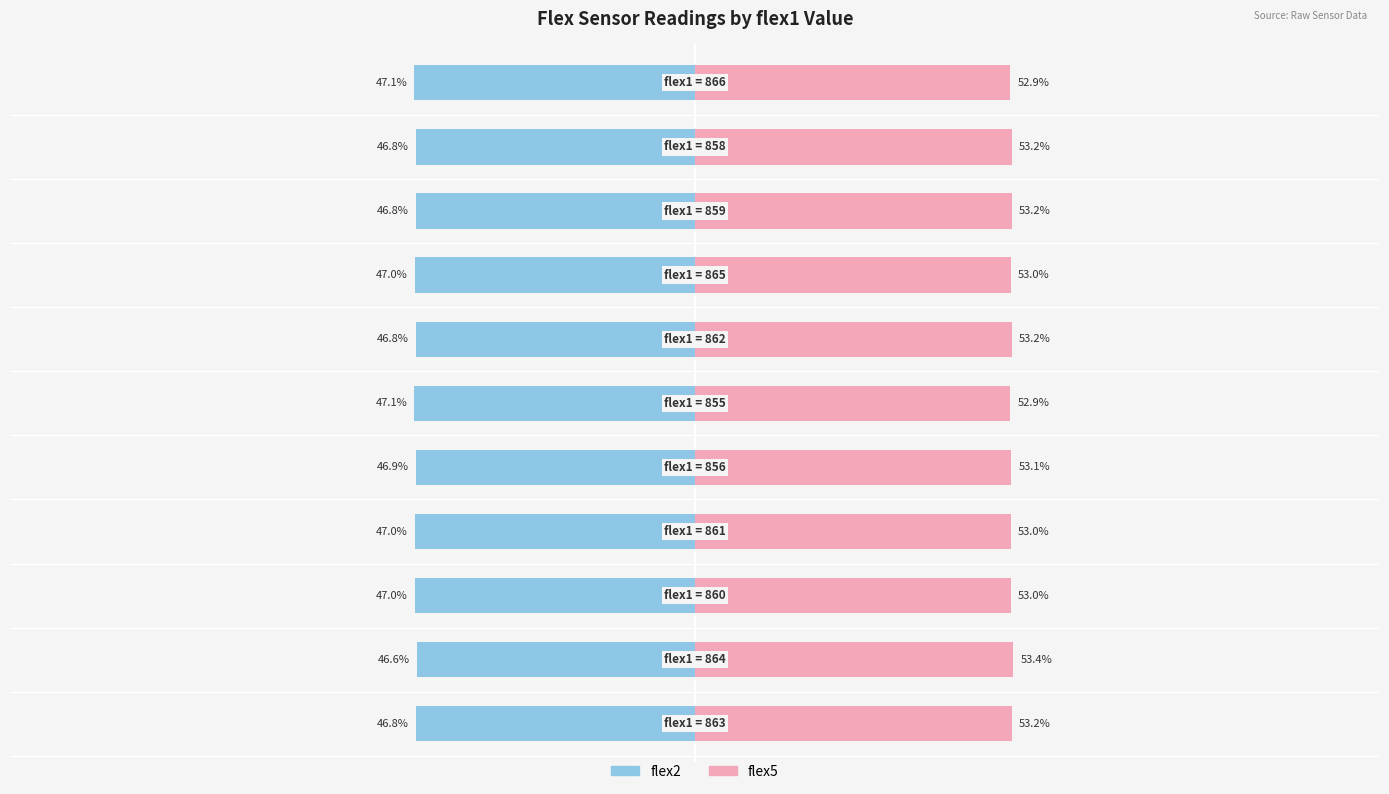

Reading left to right, what are all the values shown in this chart?

flex2: -46.8	-46.6	-47.0	-47.0	-46.9	-47.1	-46.8	-47.0	-46.8	-46.8	-47.1
flex5: 53.2	53.4	53.0	53.0	53.1	52.9	53.2	53.0	53.2	53.2	52.9